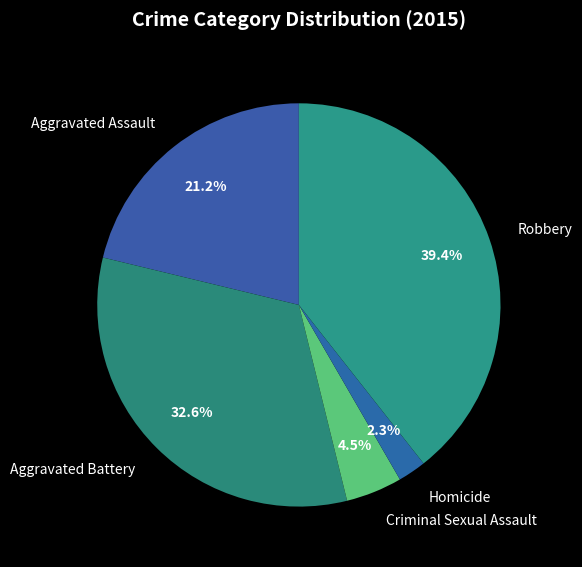

What is the ratio of the value at Aggravated Battery to the value at Robbery?

0.8